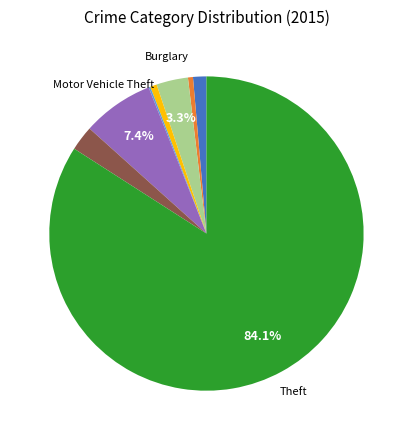

Is there a majority slice in this chart?

Yes